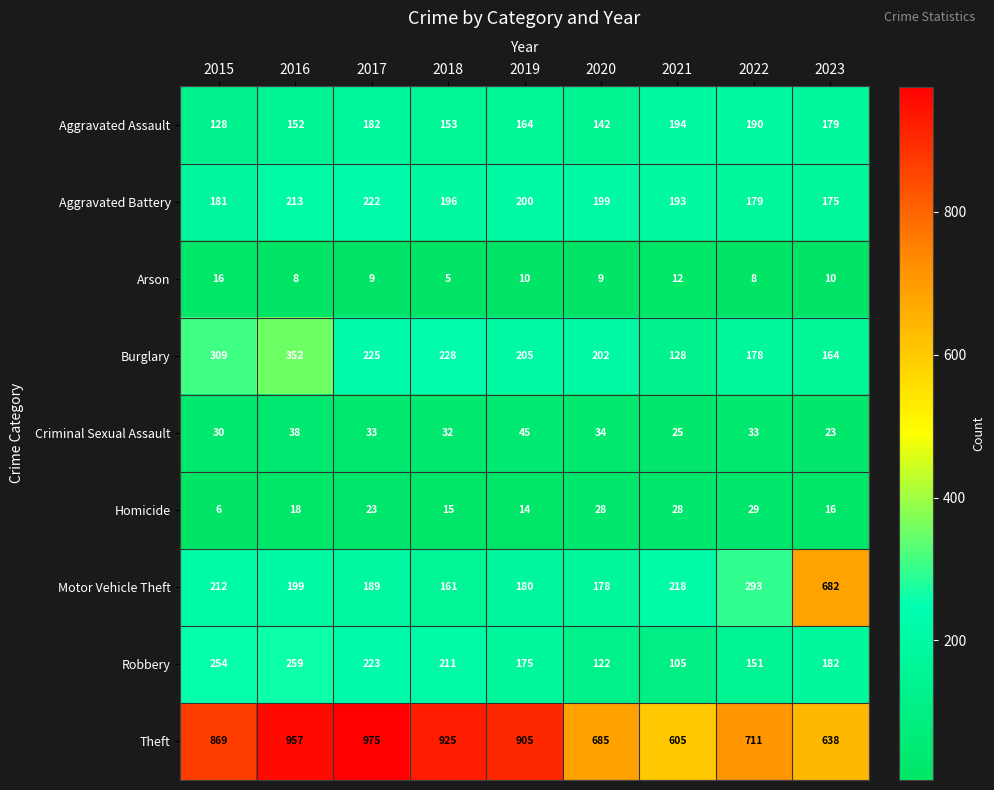

Where does the Arson series first go above 9?

2015